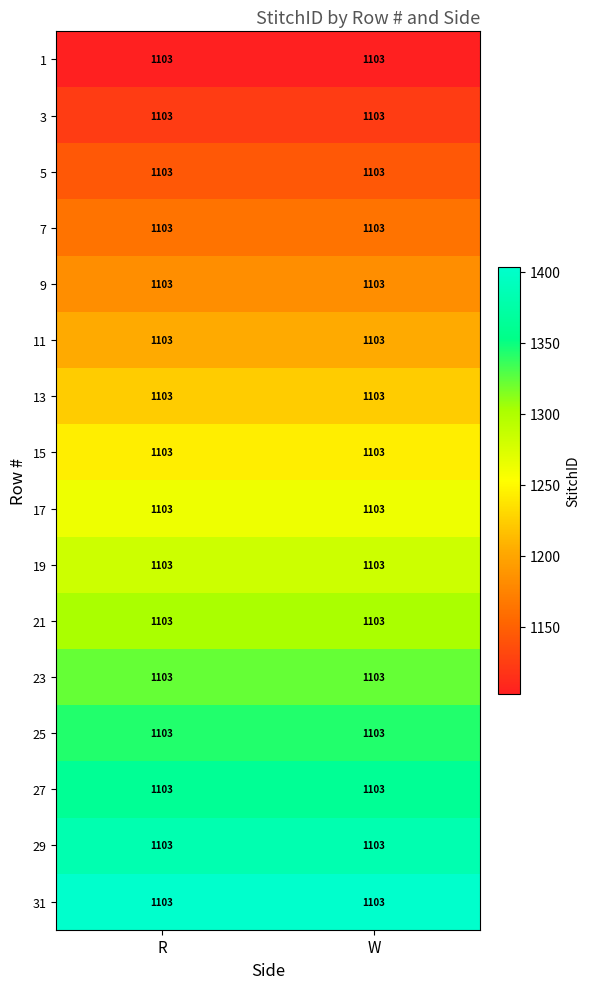

What is the minimum value for 1?

1103